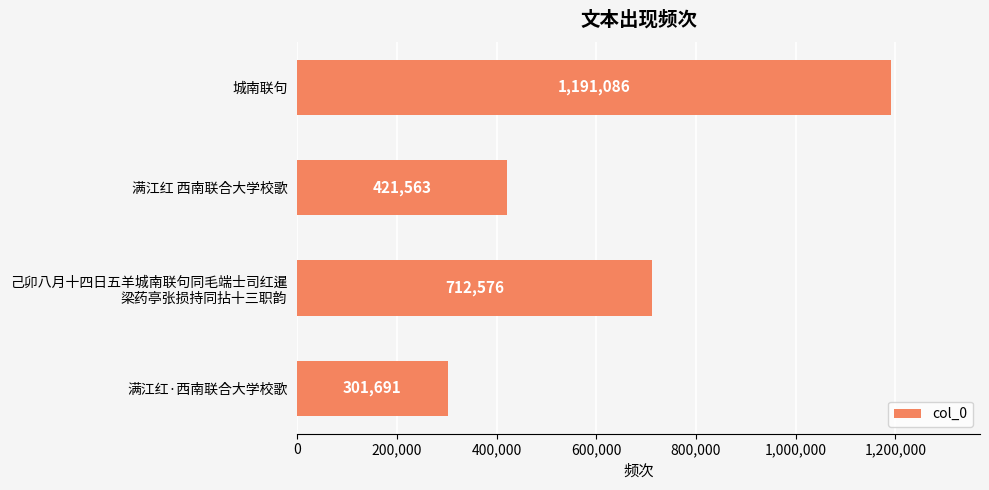

What is the ratio of the value at 城南联句 to the value at 满江红 西南联合大学校歌?

2.8